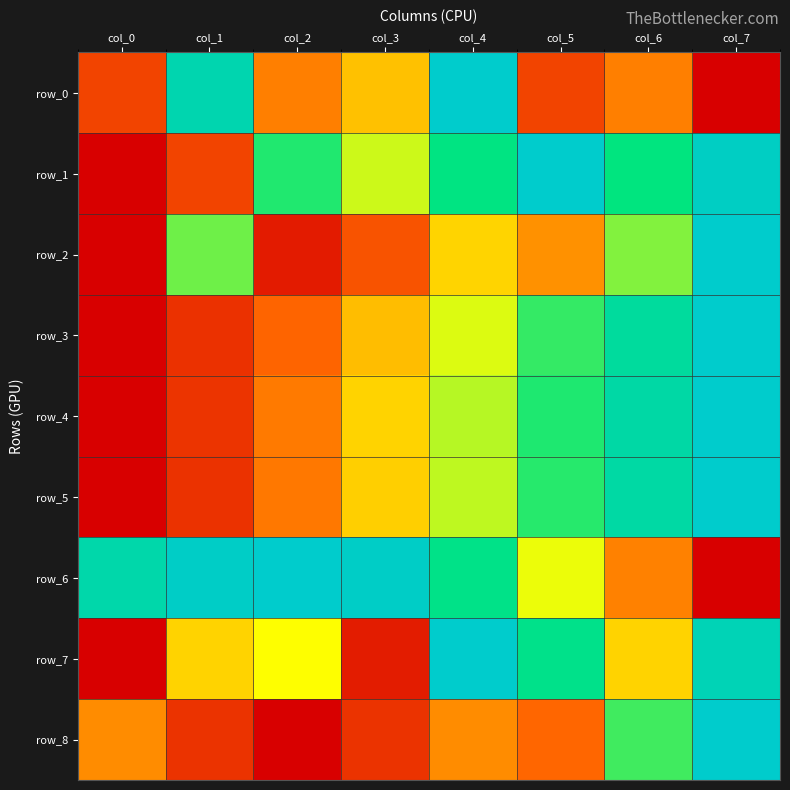

Reading left to right, list all the values displayed in this chart.

row_0: col_0=0.2	col_1=0.9	col_2=0.3	col_3=0.4	col_4=1.0	col_5=0.2	col_6=0.3	col_7=0.0
row_1: col_0=0.0	col_1=0.2	col_2=0.7	col_3=0.5	col_4=0.8	col_5=1.0	col_6=0.7	col_7=1.0
row_2: col_0=0.0	col_1=0.6	col_2=0.1	col_3=0.2	col_4=0.4	col_5=0.3	col_6=0.6	col_7=1.0
row_3: col_0=0.0	col_1=0.1	col_2=0.2	col_3=0.4	col_4=0.5	col_5=0.7	col_6=0.8	col_7=1.0
row_4: col_0=0.0	col_1=0.1	col_2=0.3	col_3=0.4	col_4=0.6	col_5=0.7	col_6=0.9	col_7=1.0
row_5: col_0=0.0	col_1=0.1	col_2=0.3	col_3=0.4	col_4=0.6	col_5=0.7	col_6=0.9	col_7=1.0
row_6: col_0=0.9	col_1=1.0	col_2=1.0	col_3=1.0	col_4=0.8	col_5=0.5	col_6=0.3	col_7=0.0
row_7: col_0=0.0	col_1=0.4	col_2=0.5	col_3=0.1	col_4=1.0	col_5=0.8	col_6=0.4	col_7=0.9
row_8: col_0=0.3	col_1=0.1	col_2=0.0	col_3=0.1	col_4=0.3	col_5=0.3	col_6=0.7	col_7=1.0